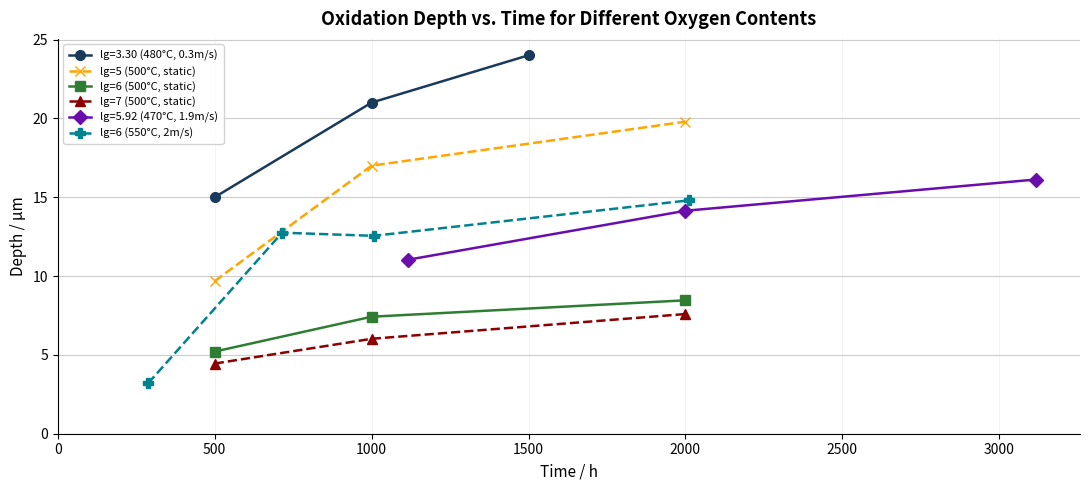

What is the value of the lg=5.92 (470°C, 1.9m/s) point at the 1st from the left?

11.0